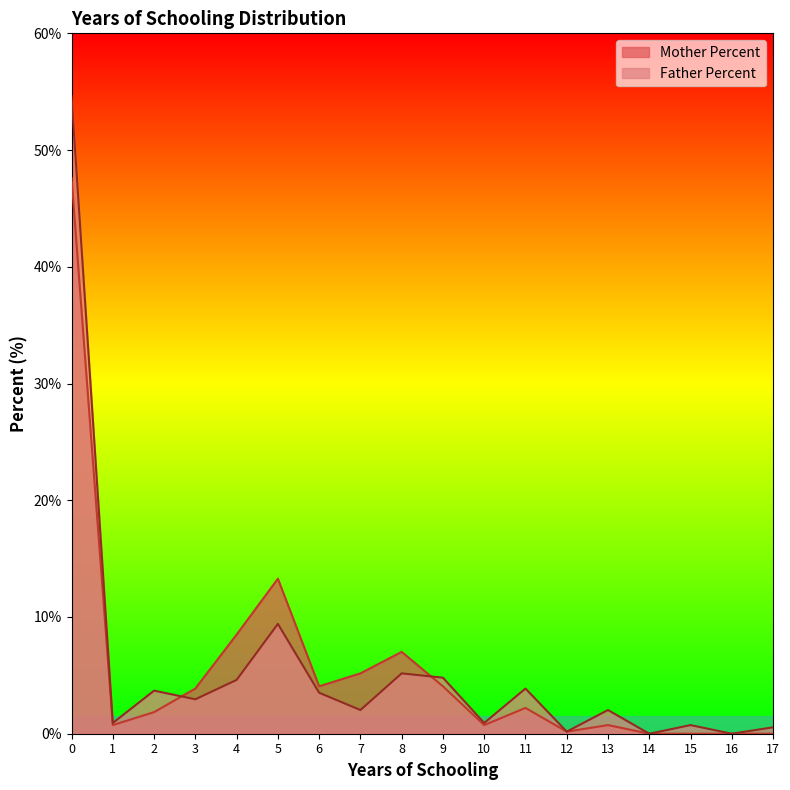

The value of Father Percent at 7 is 2.0. True or false?

True